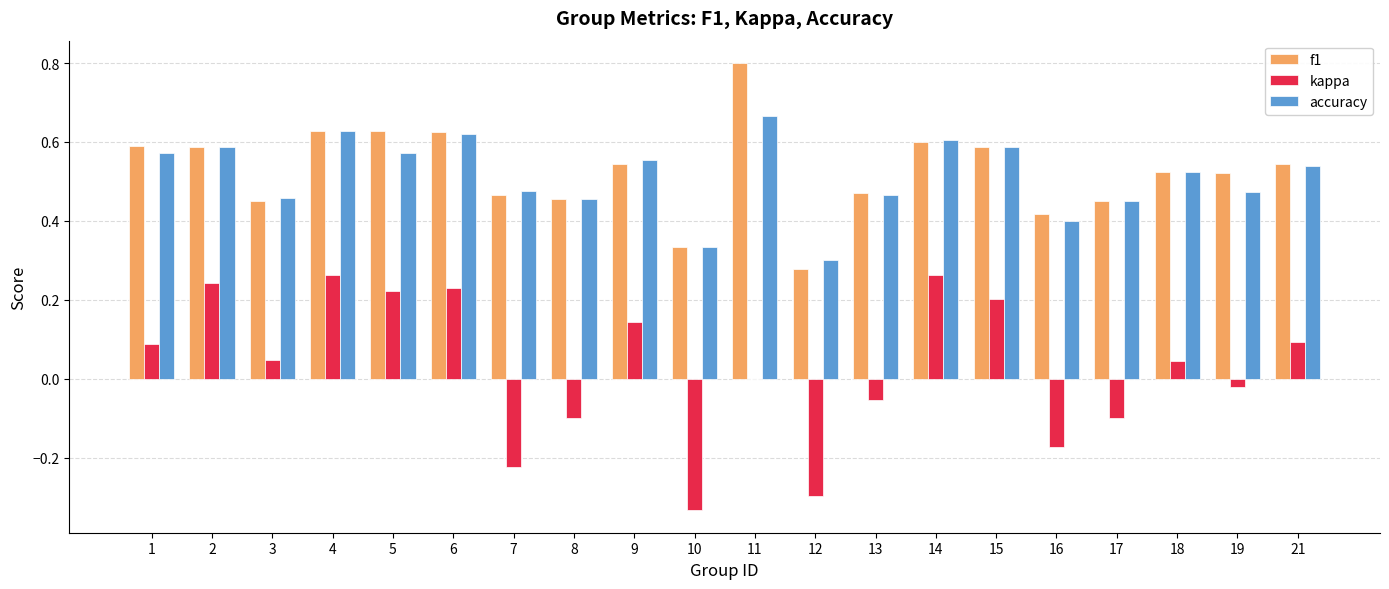

Between 8 and 14, which series saw the biggest shift?

kappa